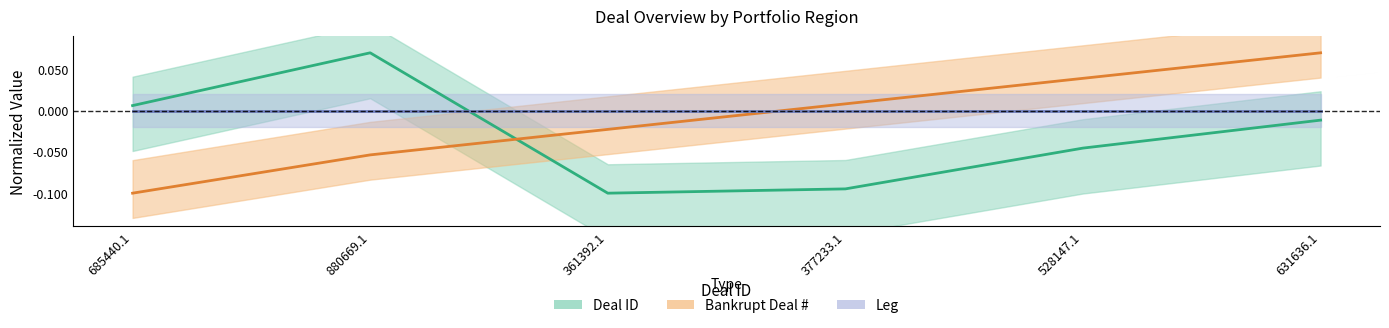

What is the difference between the highest and lowest values at 377233.1?

0.1